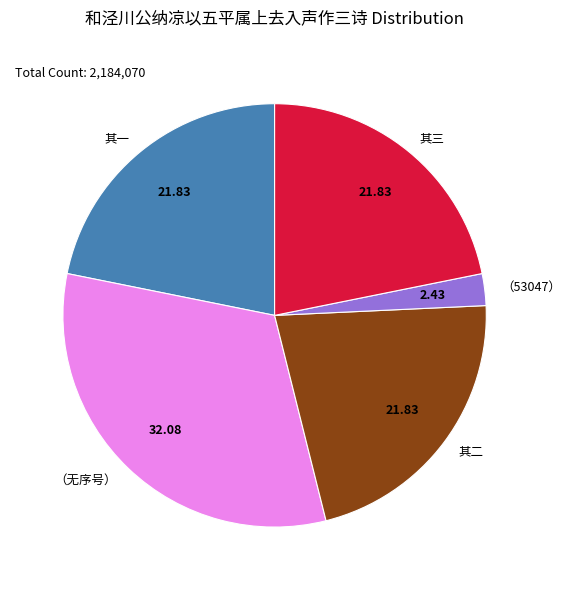

How many slices are in this pie chart?

5